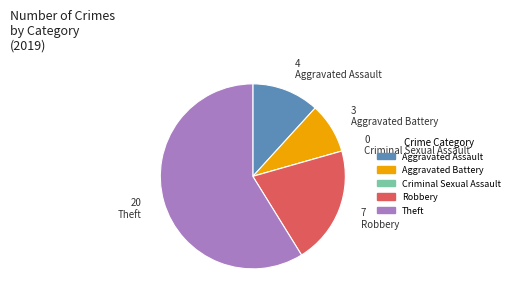

Is there a majority slice in this chart?

Yes